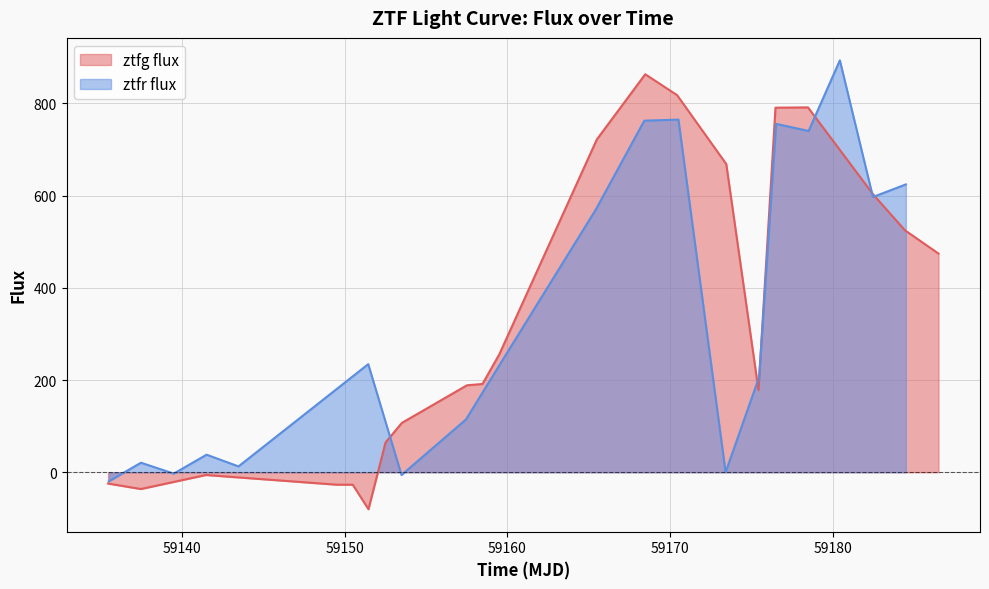

What is the lowest value of the ztfg flux series?

-80.2